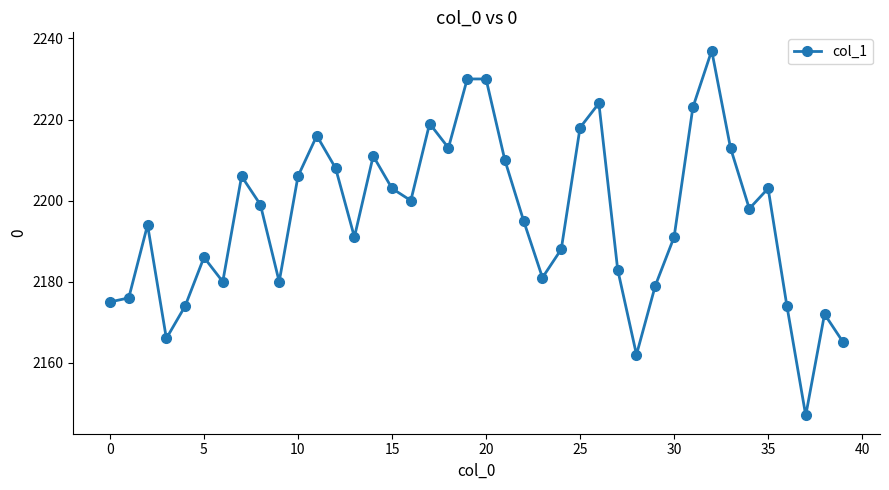

How many data points does each series have?

40